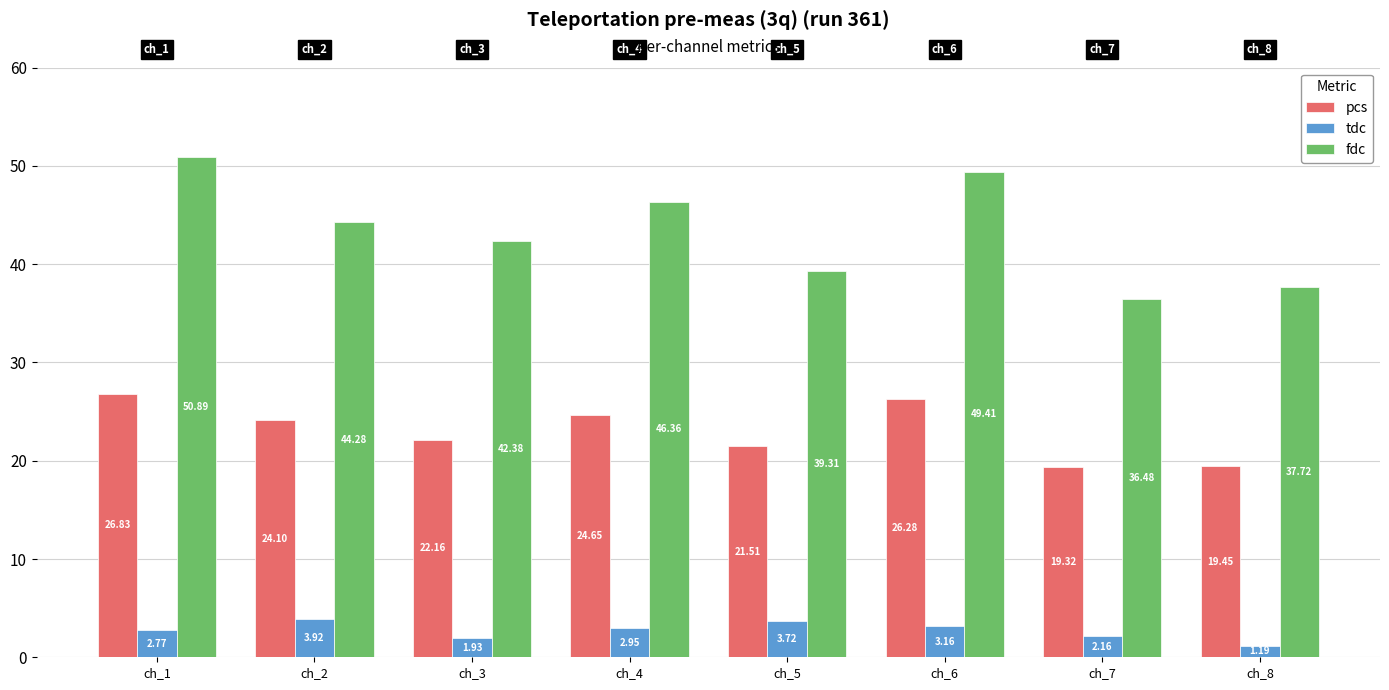

What is the difference between the maximum and minimum values in the tdc series?

2.7